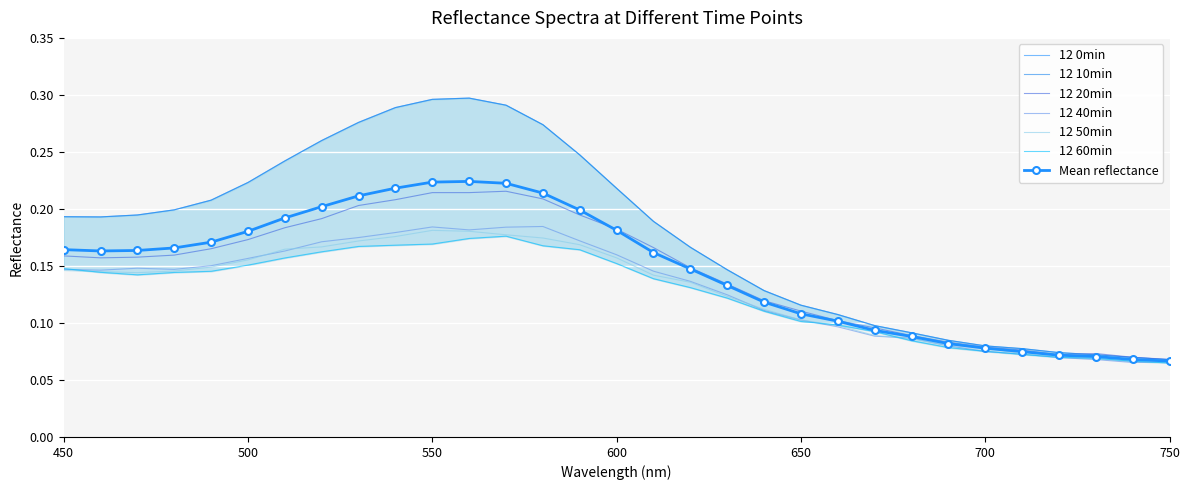

True or false: 12 20min and 12 40min intersect in this chart.

False